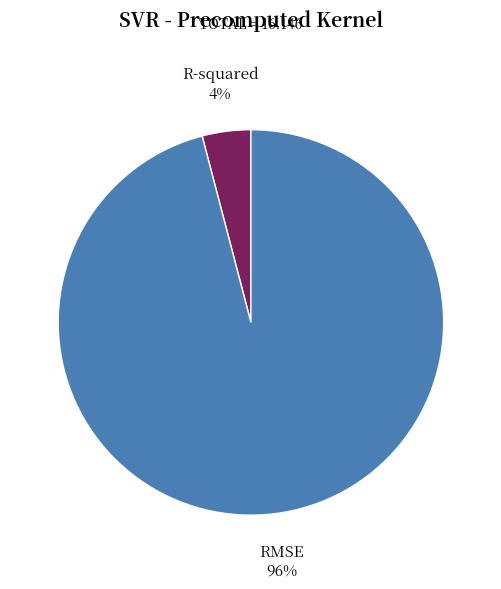

What percentage is the R-squared slice, to the nearest percent?

4%